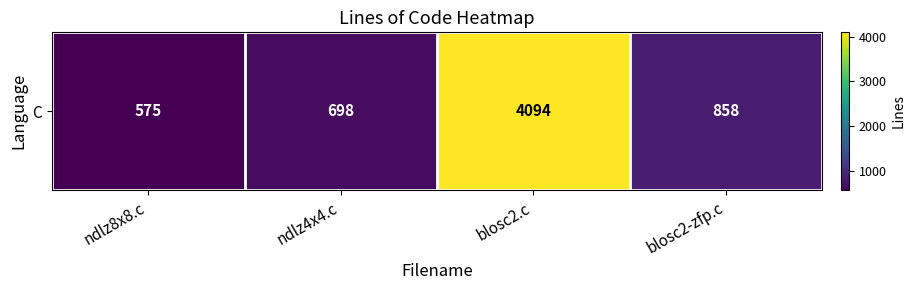

What is the difference between the second highest and second lowest values?

160